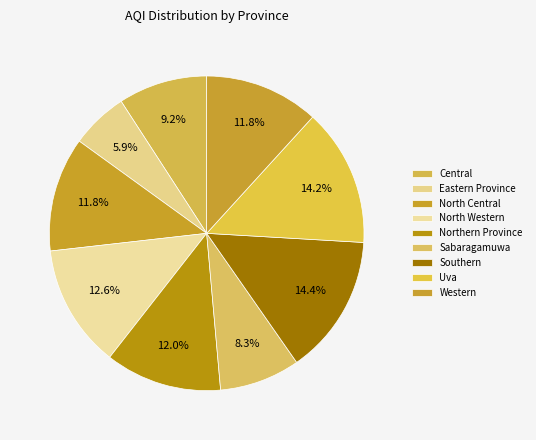

What percentage is the Northern Province slice, to the nearest percent?

12%